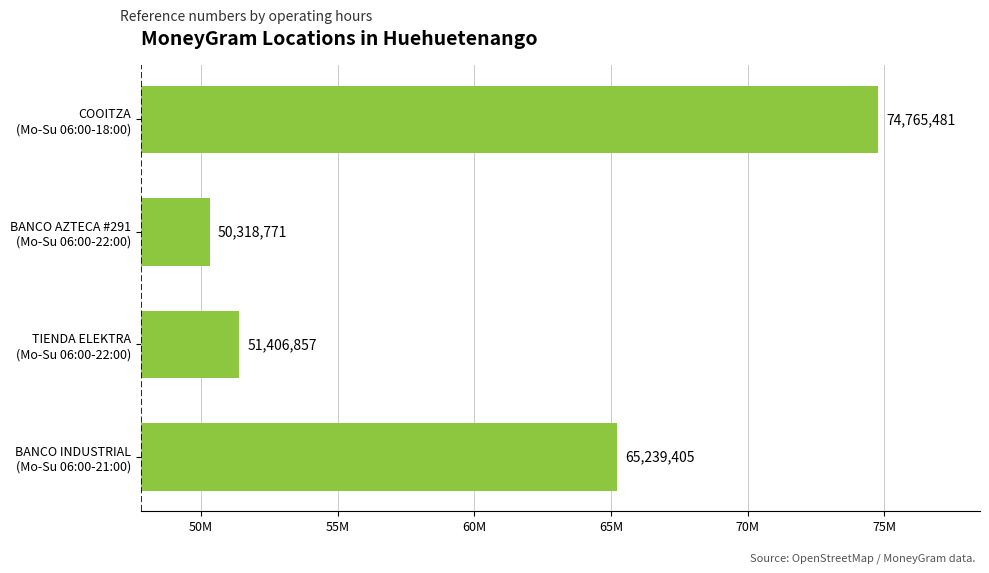

Which label corresponds to the smallest value in the chart?

BANCO AZTECA #291
(Mo-Su 06:00-22:00)